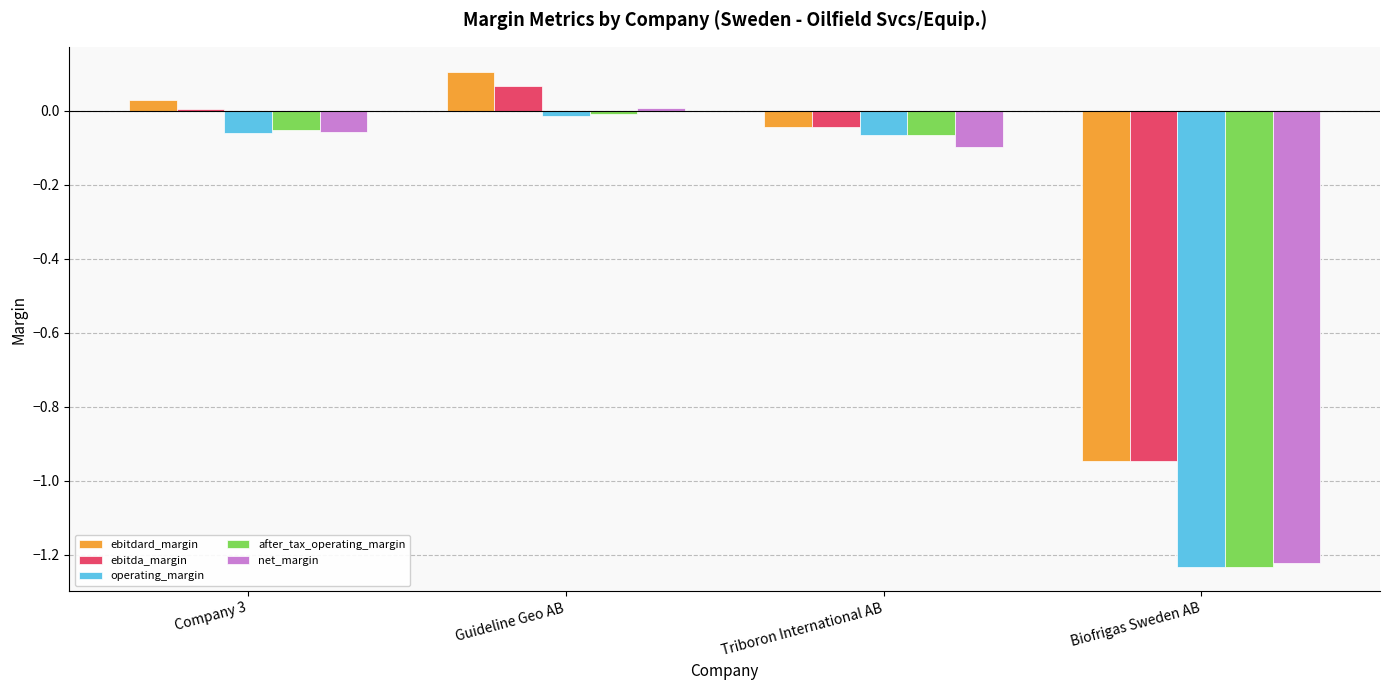

Which category has the highest value across all series?

Guideline Geo AB